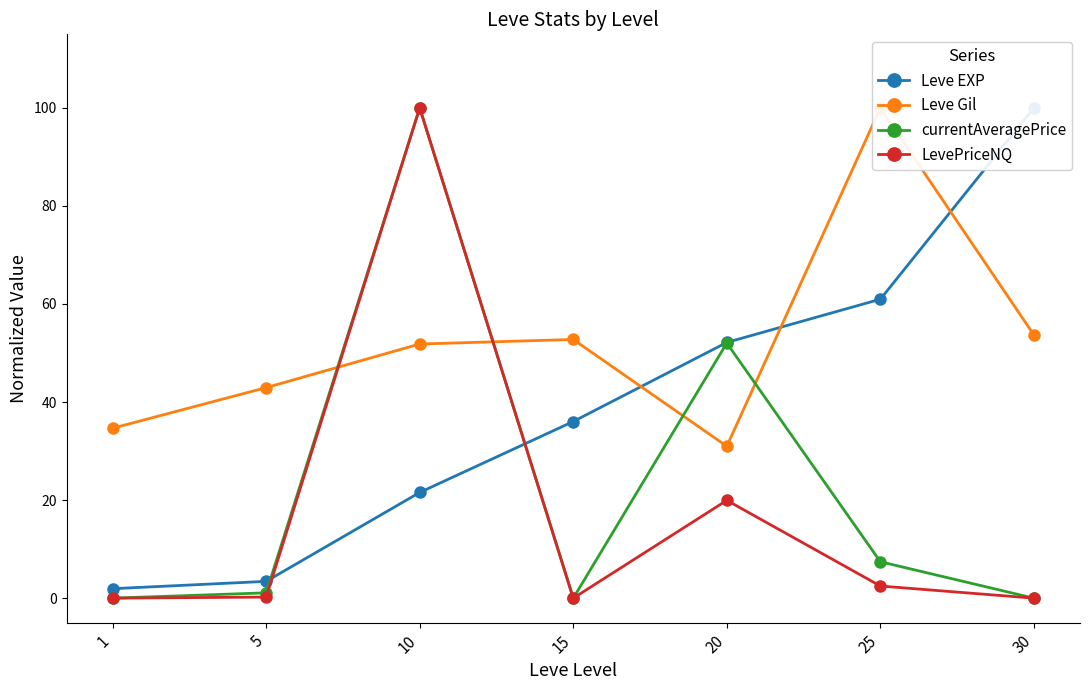

At which category is the sum across all series the highest?

10